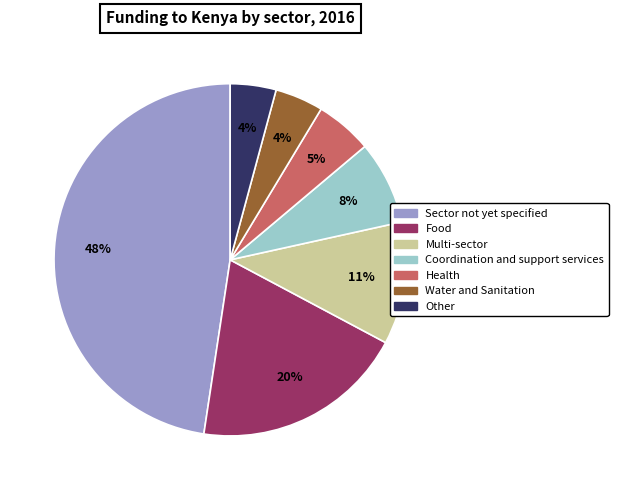

To the nearest percent, what percentage of the pie is Food?

20%